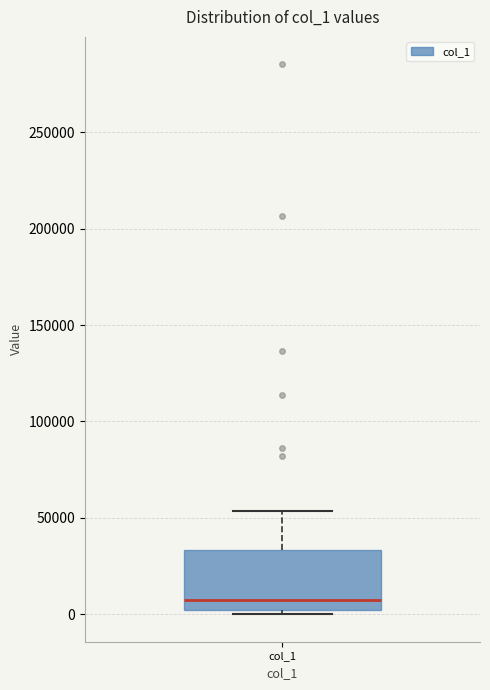

Transcribe this box plot: give where the median line is, the range the box spans, and where the two whiskers end, as read against the y-axis. The values are not printed on the chart, so give them approximately, as read against the axis.

median 10000, box 0 to 35000, whiskers 0 (just below the box's lower edge) to 55000